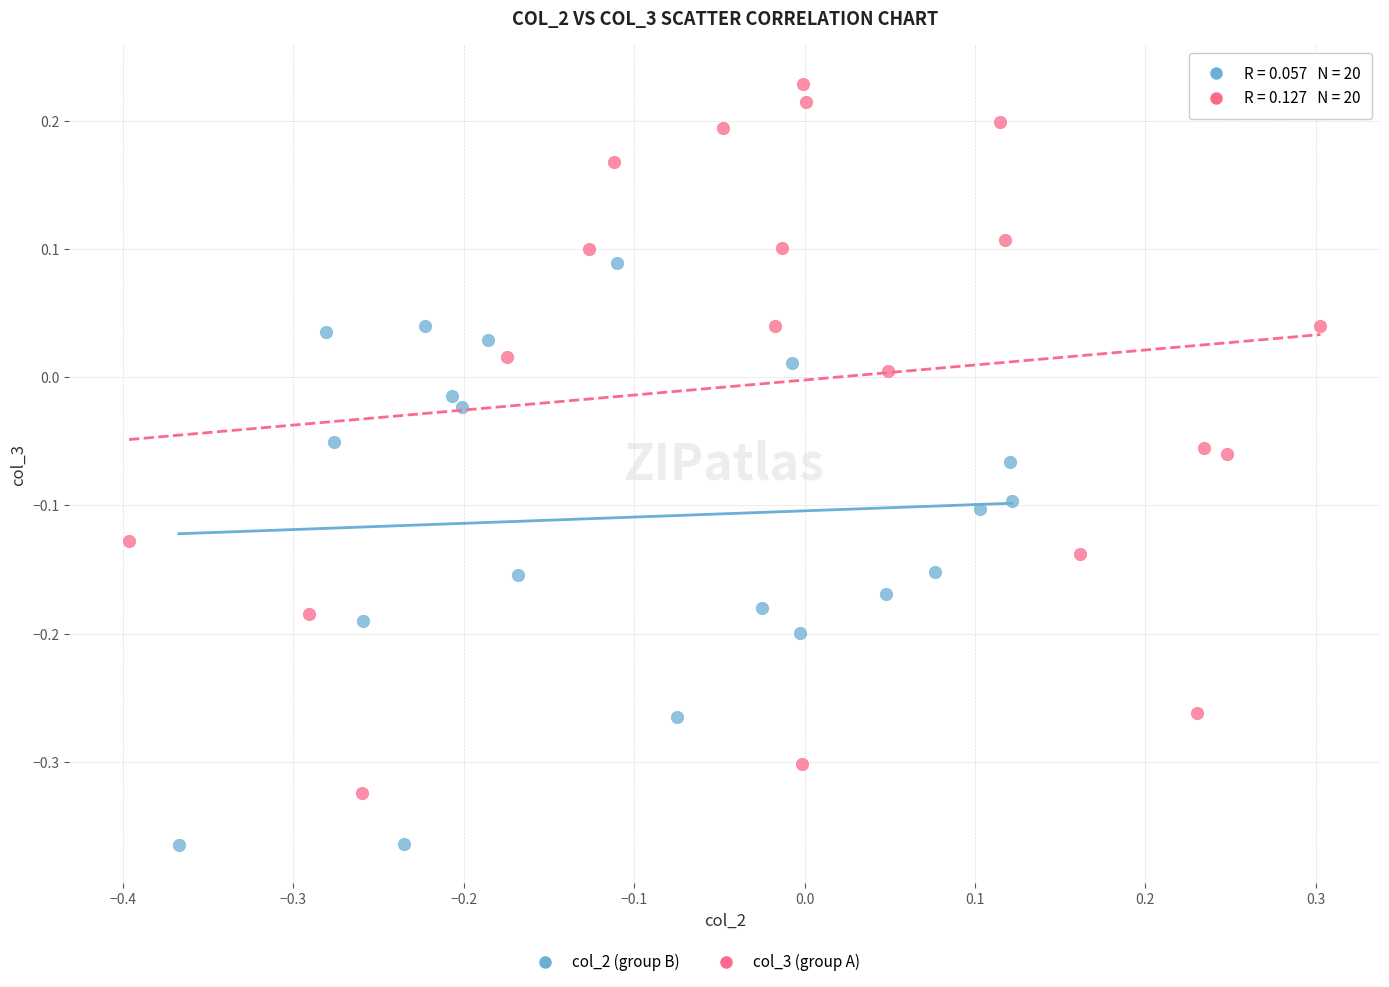

Which series reaches the maximum Y coordinate?

col_3 (group A)